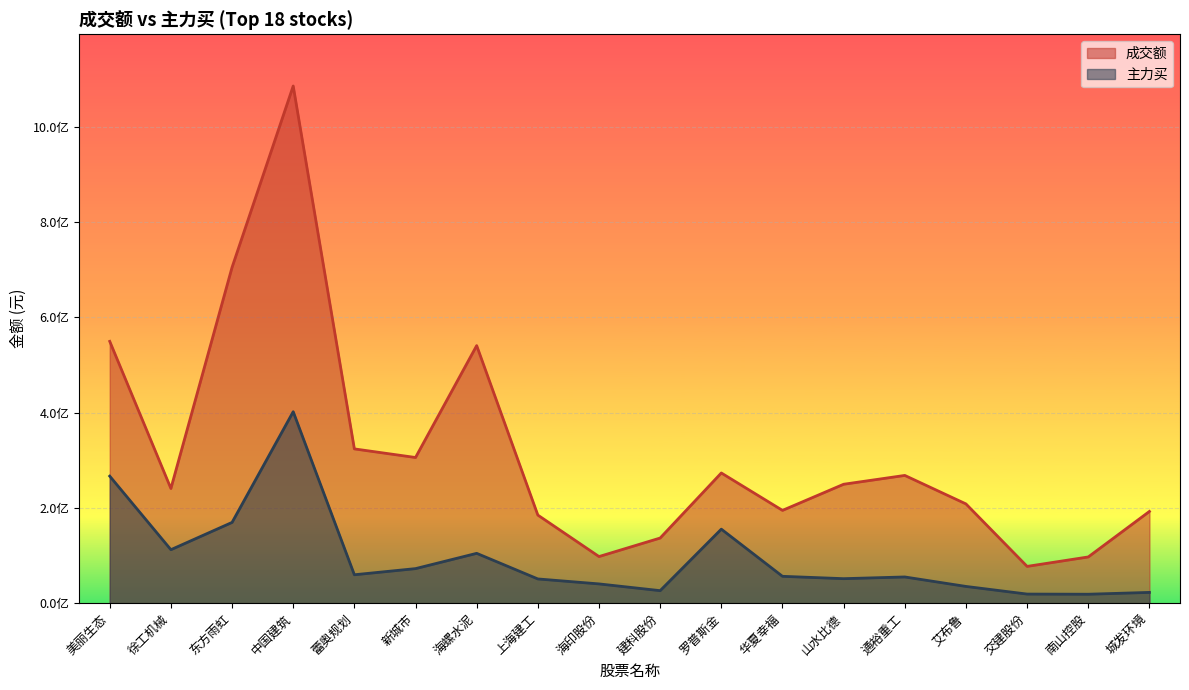

What is the sum of the 成交额 values at 山水比德 and 华夏幸福?

444307120